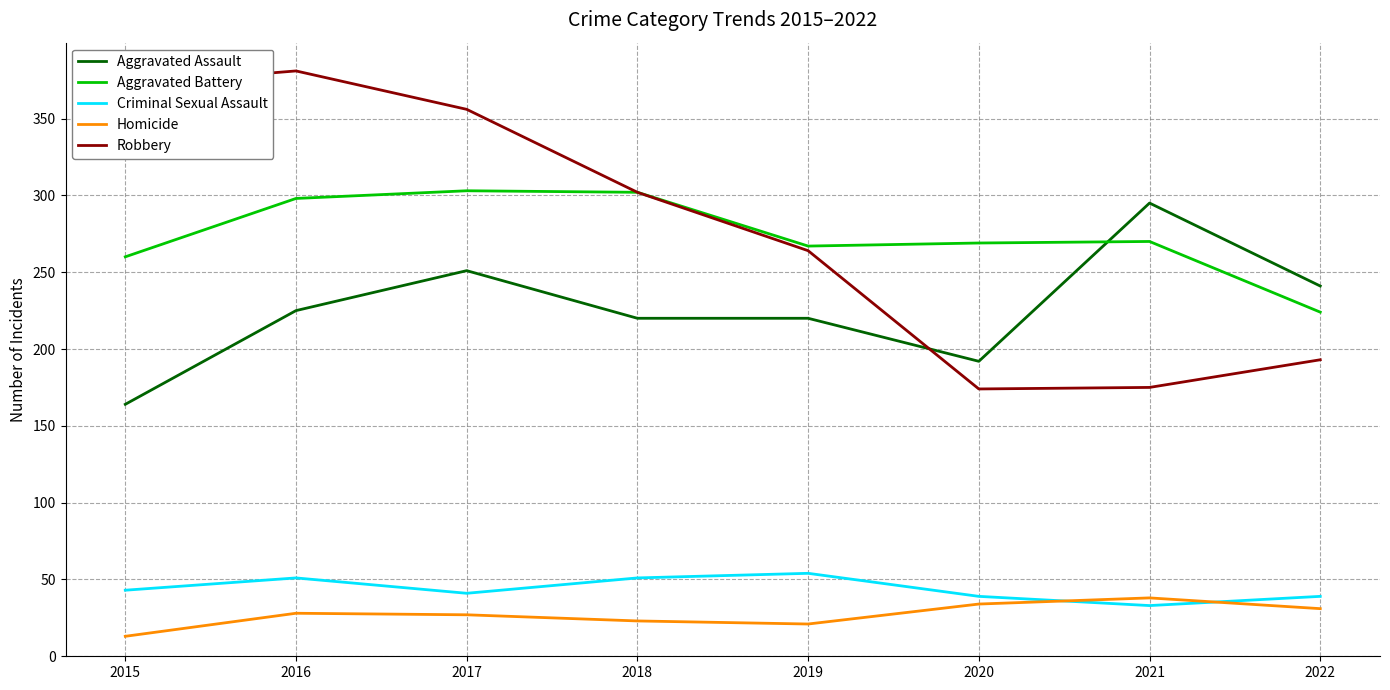

Is it true that Robbery equals 412 at 2018?

False